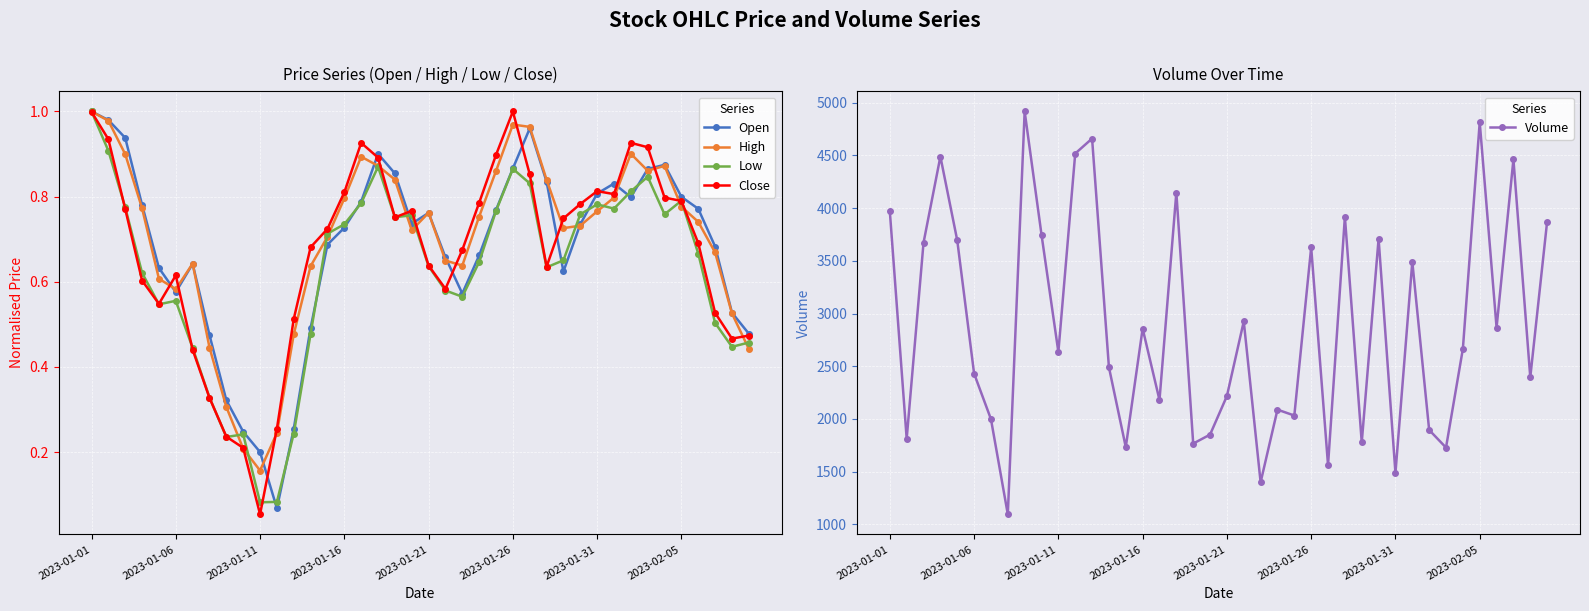

What is the maximum value for Close?

1.0